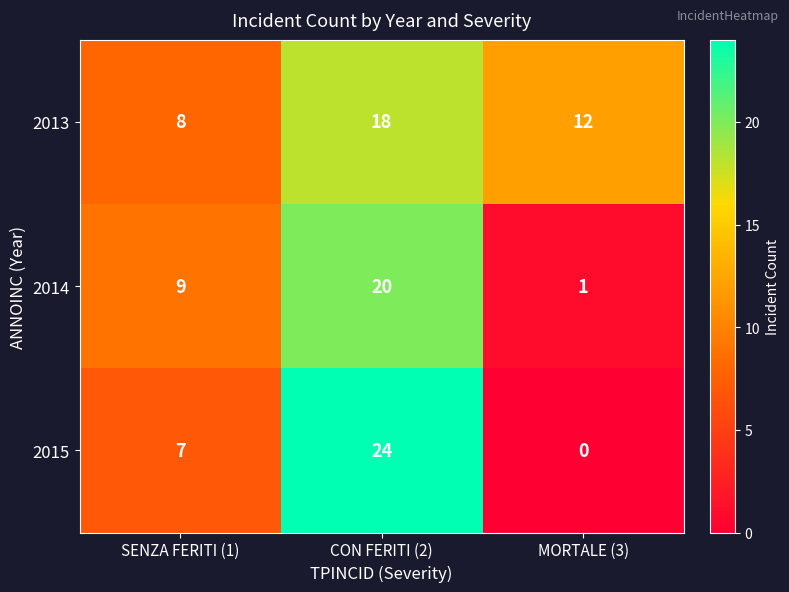

Which series has the largest total across all categories?

2013